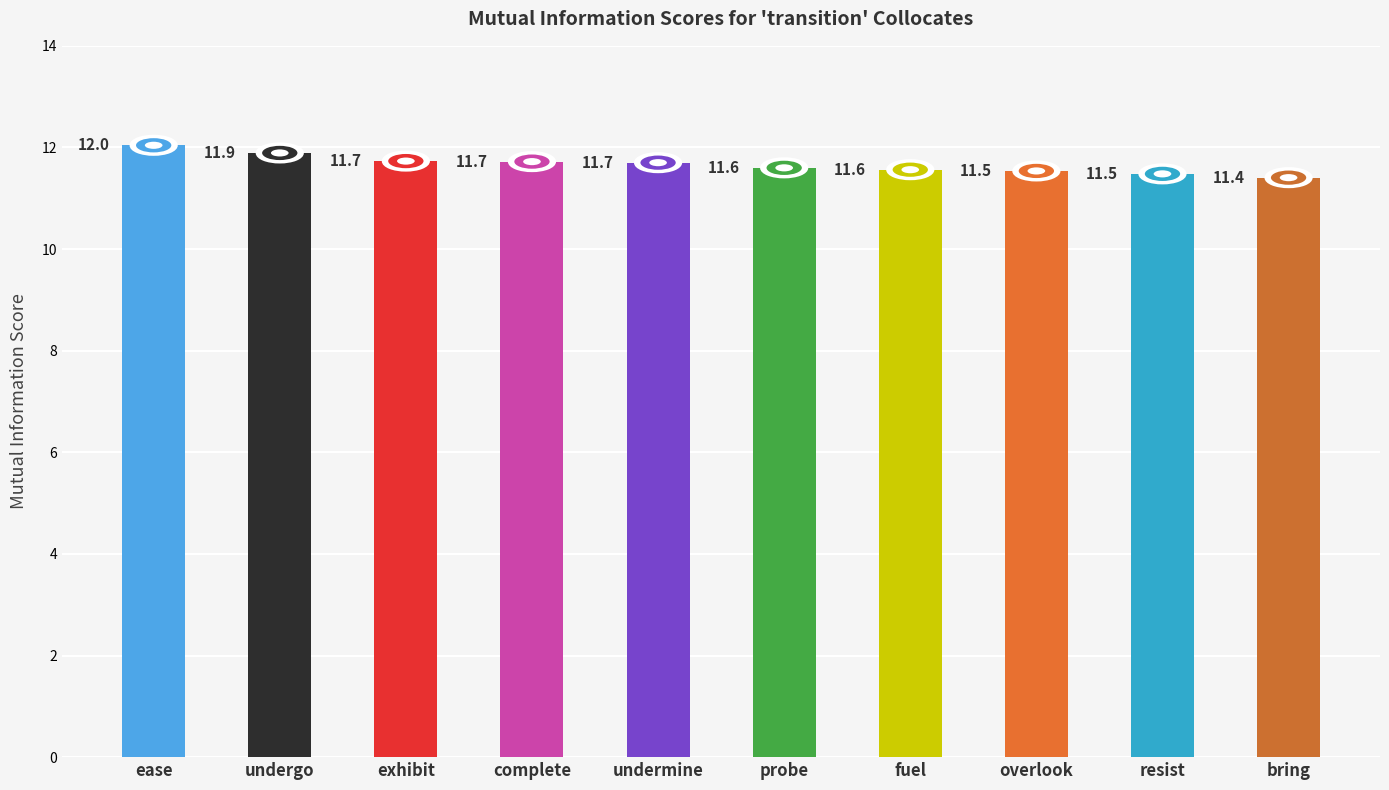

What is the minimum value shown in the chart?

11.4